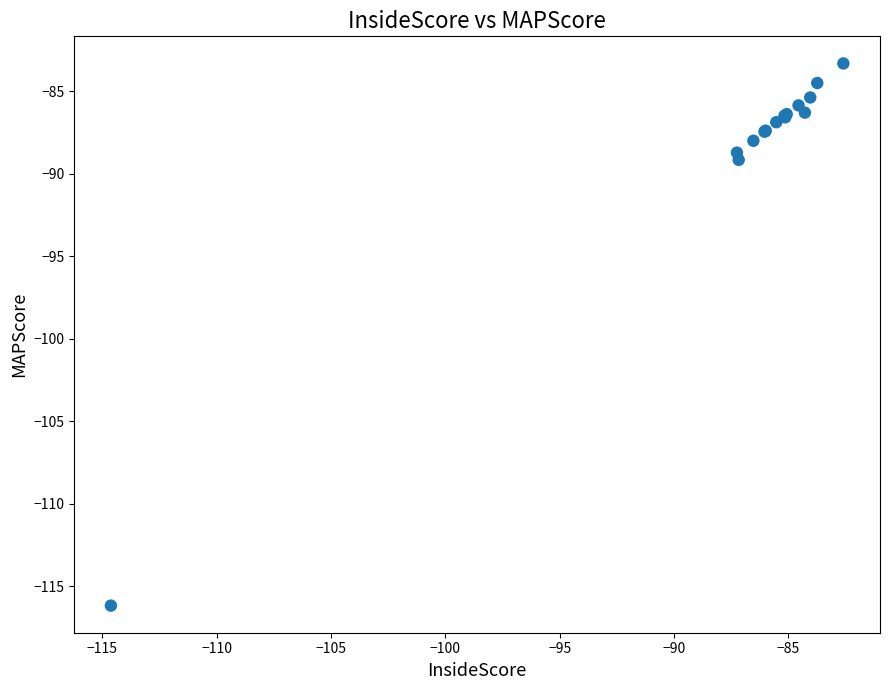

What Y value in the scatter plot is closest to -99?

-89.2